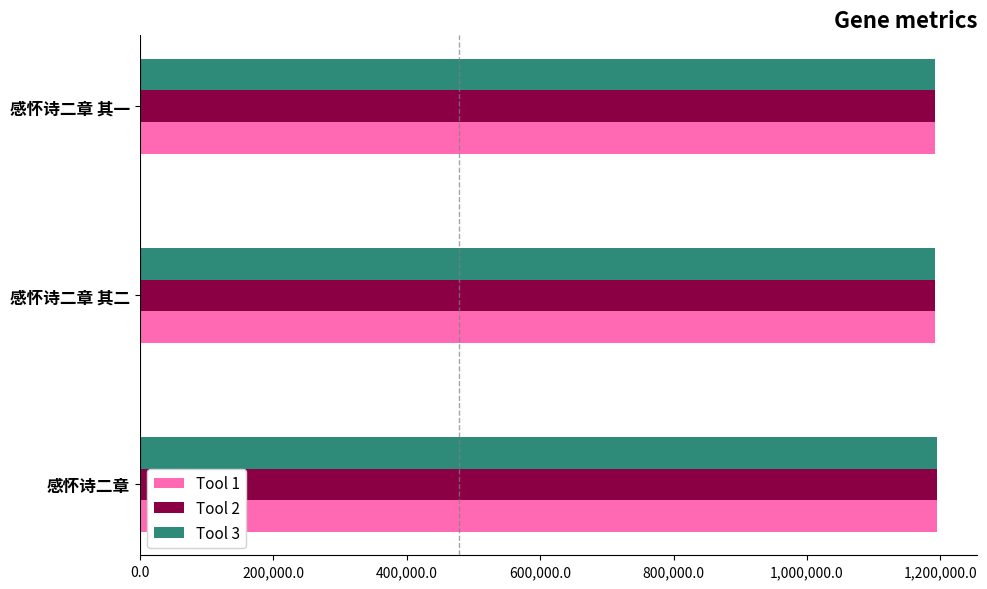

What is the lowest value of the Tool 1 series?

1191237